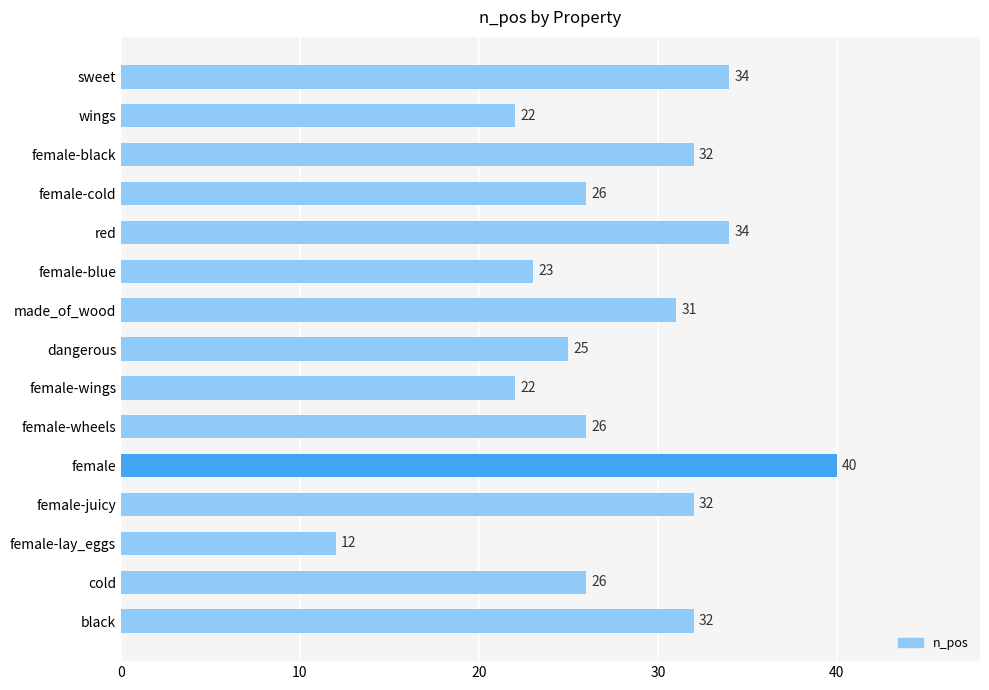

How many values are below 26?

5